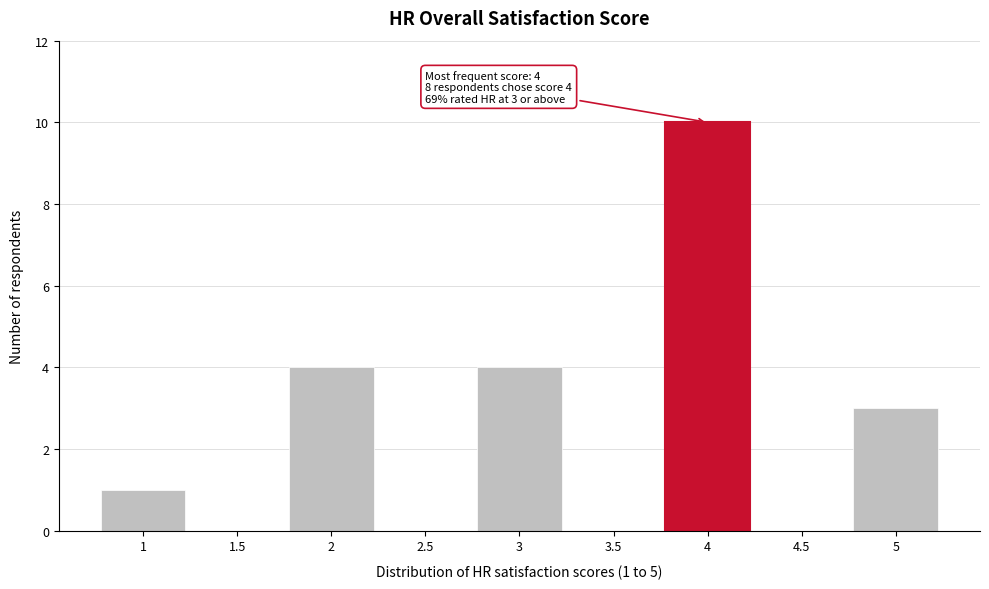

Which range on the x-axis has the tallest bar?

3.75 to 4.25